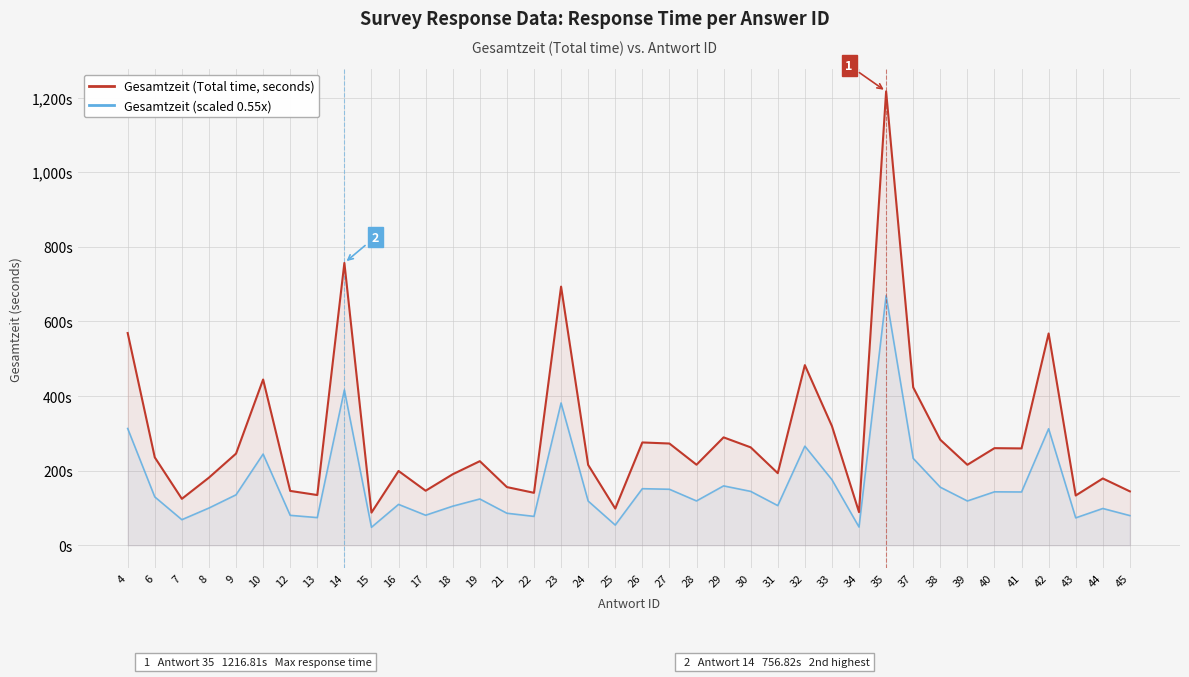

Reading right to left, extract all data points from this chart.

Gesamtzeit (Total time, seconds): 144.3	178.9	133.3	567.7	259.5	260.2	215.6	282.7	423.3	1216.8	88.6	319.3	482.8	193.1	262.4	289.1	215.8	272.6	275.5	98.2	215.3	693.3	140.5	155.8	225.3	190.2	146.1	199.0	87.4	756.8	134.5	145.6	444.2	245.6	181.2	124.4	235.5	568.9
Gesamtzeit (scaled 0.55x): 79.4	98.4	73.3	312.2	142.7	143.1	118.6	155.5	232.8	669.2	48.7	175.6	265.5	106.2	144.3	159.0	118.7	150.0	151.5	54.0	118.4	381.3	77.3	85.7	123.9	104.6	80.3	109.4	48.1	416.3	74.0	80.1	244.3	135.1	99.7	68.4	129.5	312.9